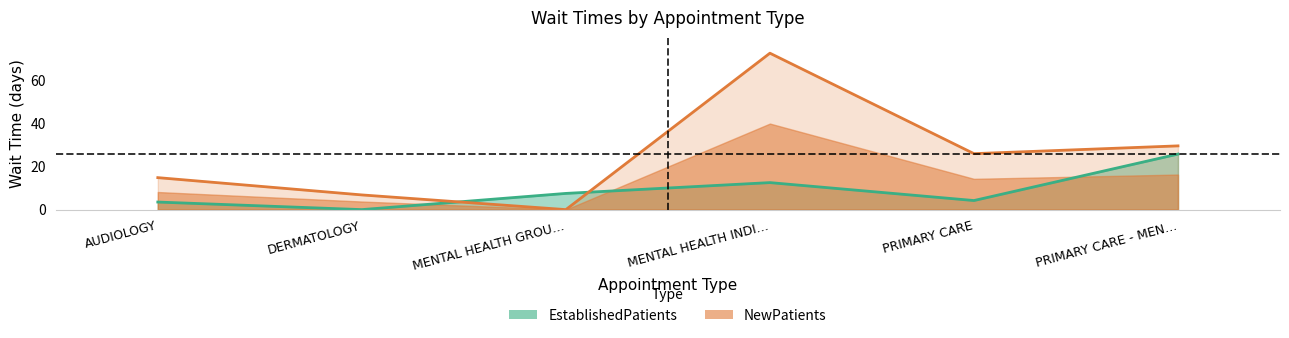

How many data points in EstablishedPatients are less than 7?

3